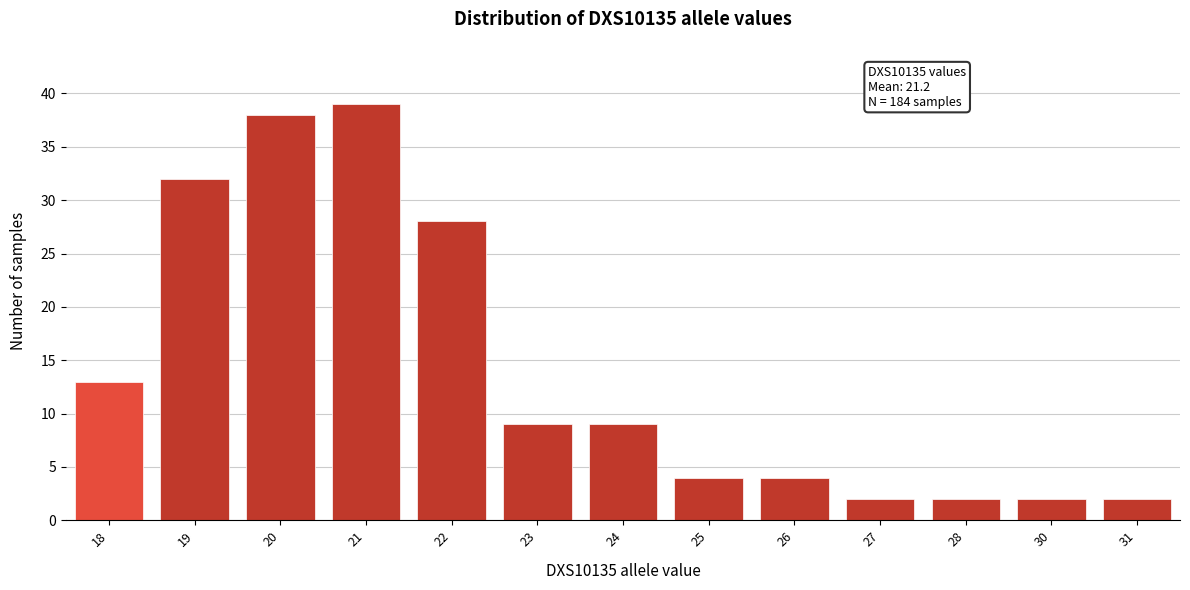

Reading left to right, extract all data points from this chart.

13	32	38	39	28	9	9	4	4	2	2	2	2